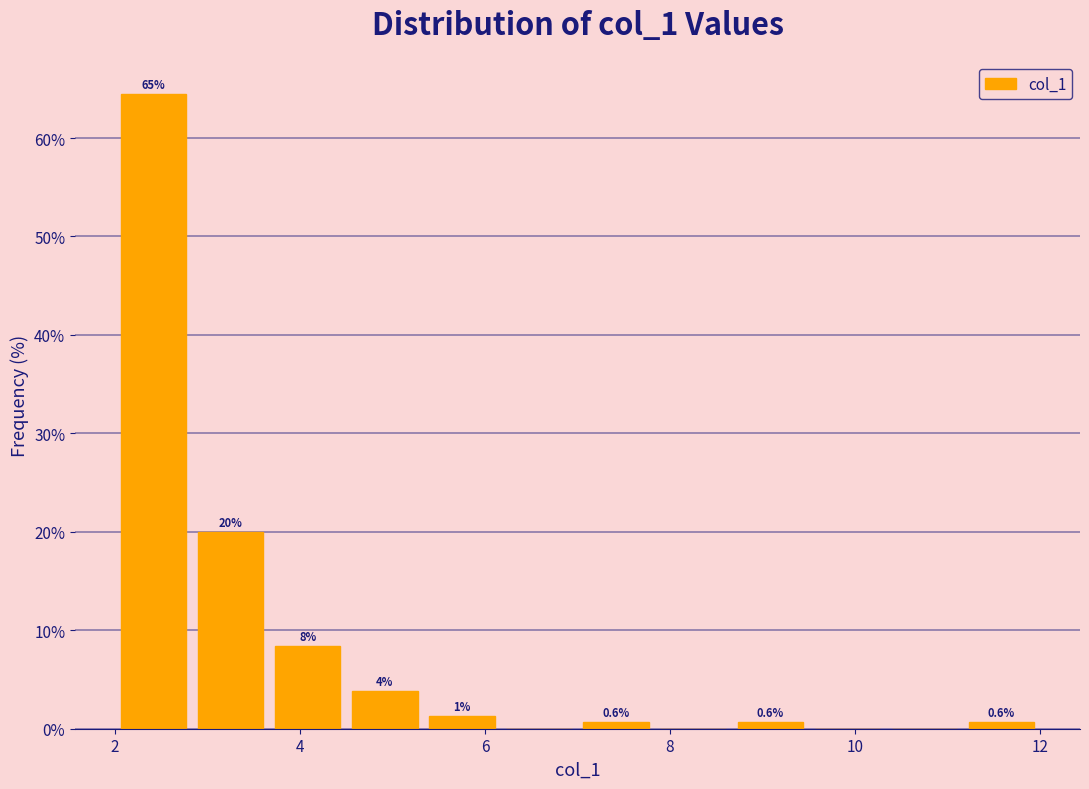

Which range on the x-axis has the tallest bar?

2.0 to 2.8